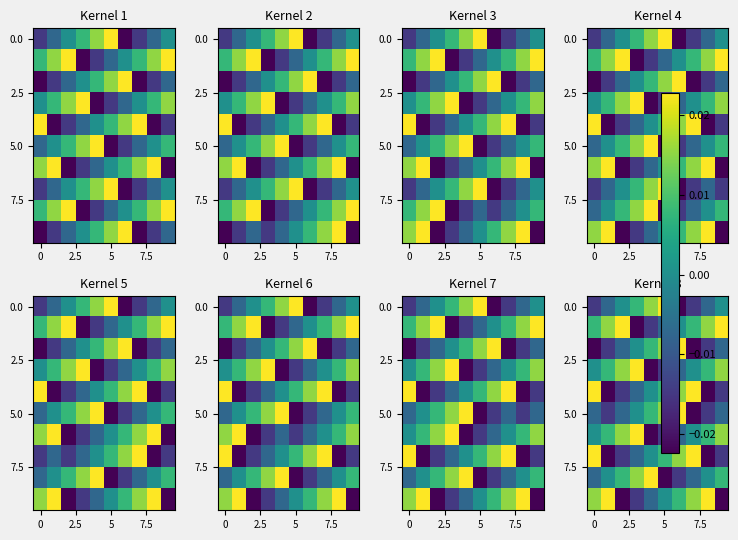

How many series are shown in this chart?

10